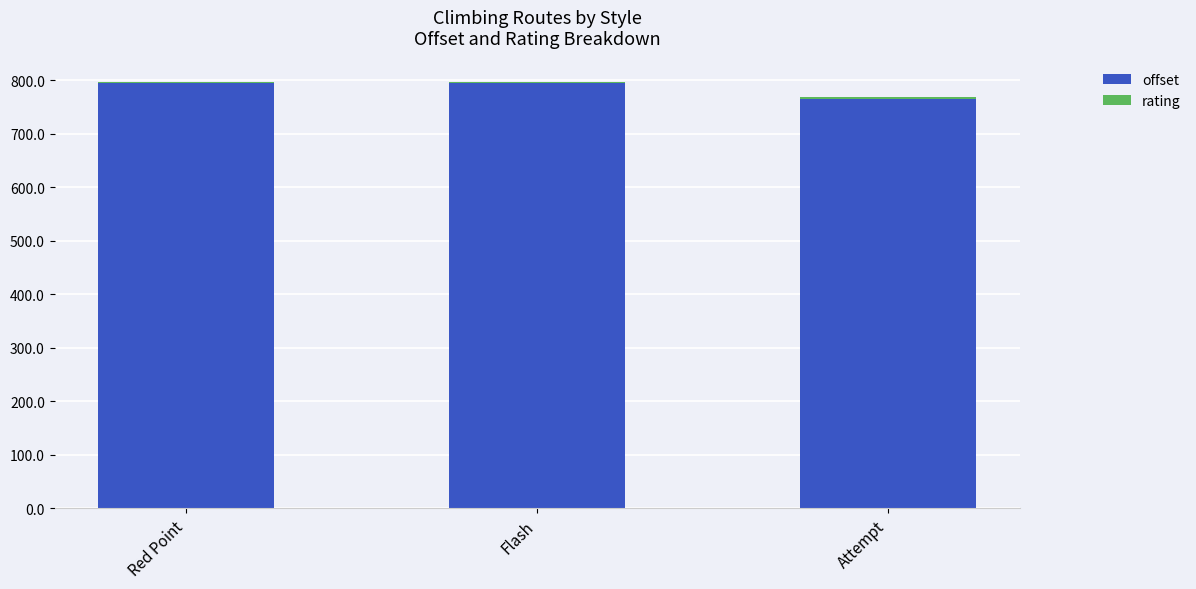

Which category has the lowest value in the offset series?

Attempt